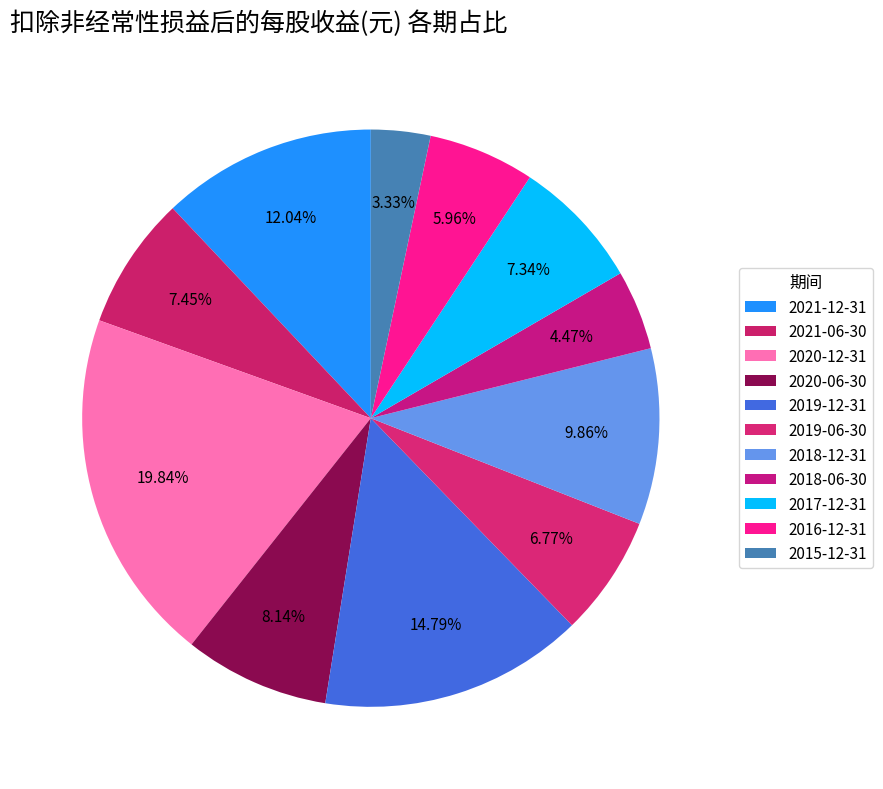

What is the total percentage of 2020-06-30 and 2019-06-30?

14.9%